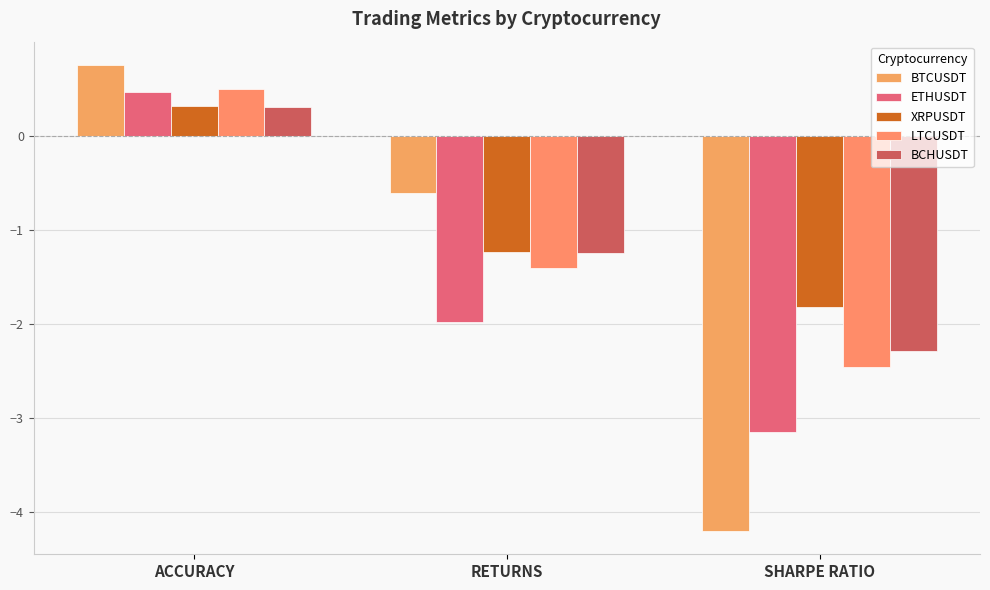

How many series are shown in this chart?

5